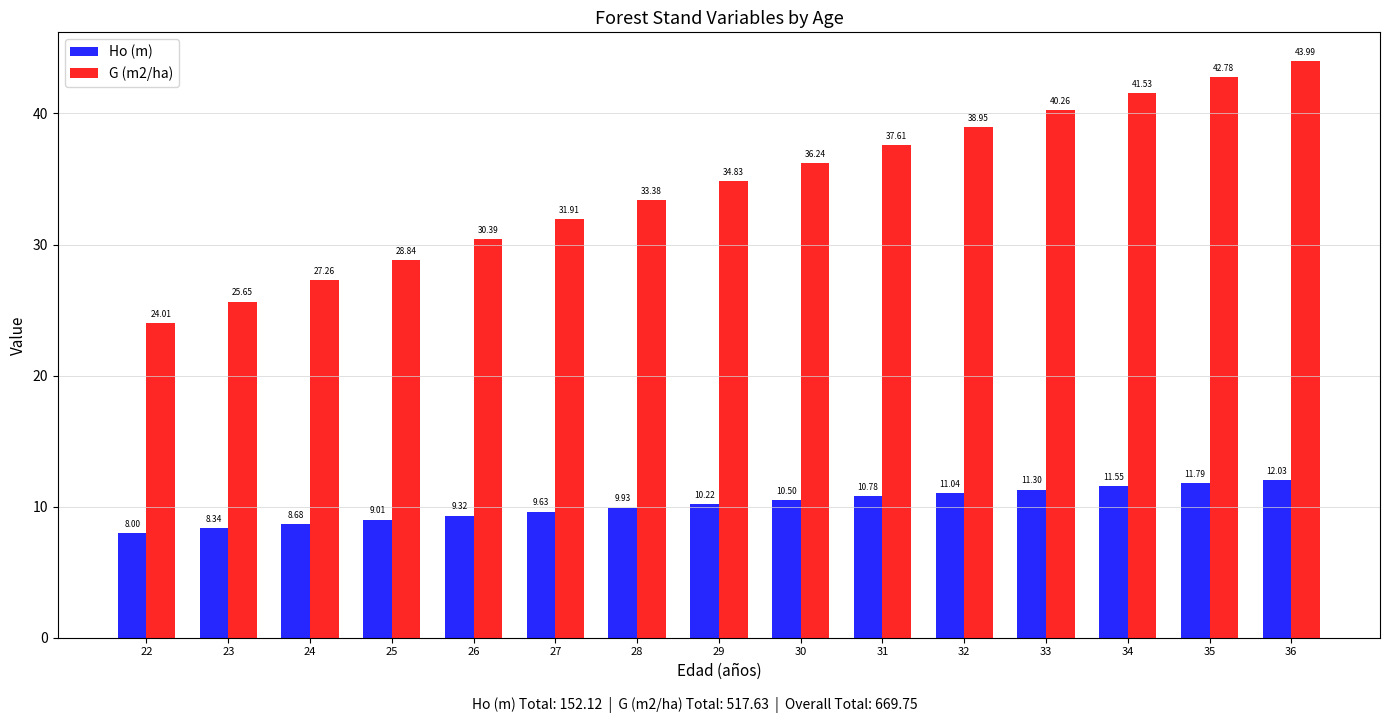

True or false: Ho (m) has a value of 12.0 at 36.

True